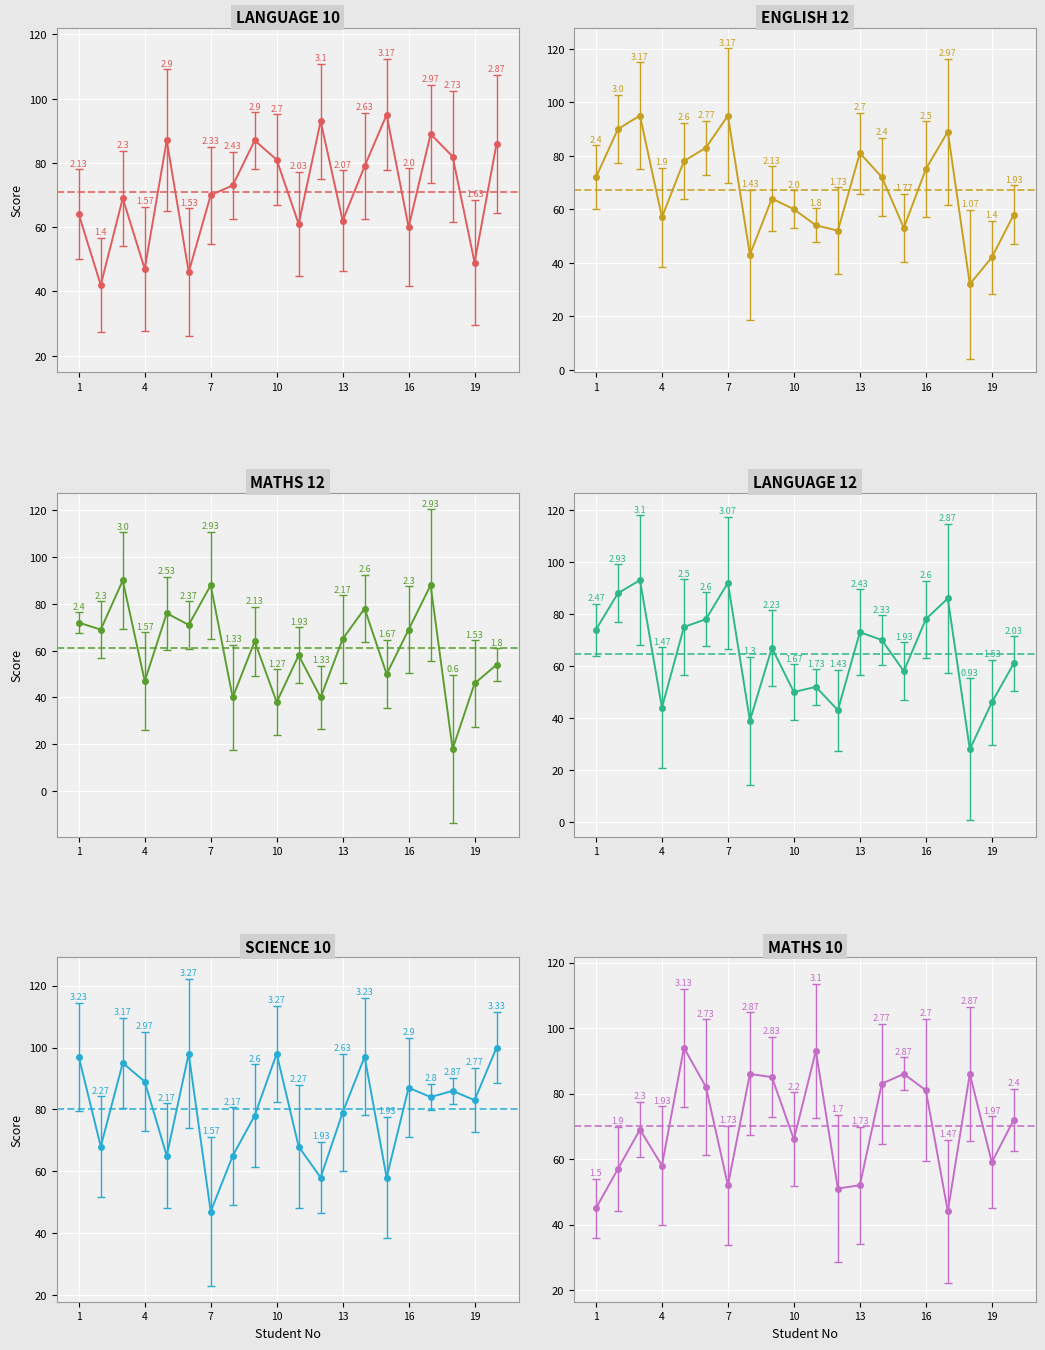

At which category does LANGUAGE_10 reach its first local peak?

3